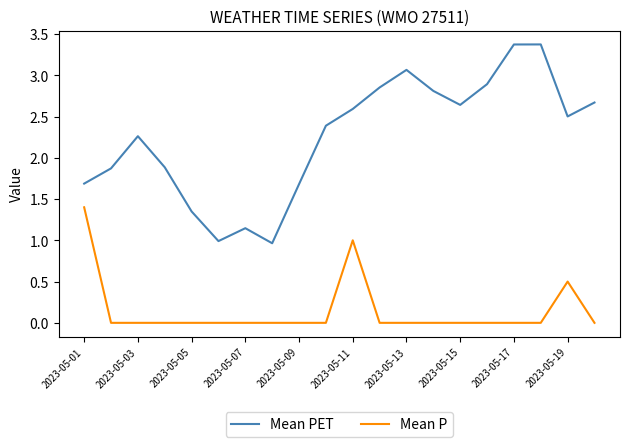

How many categories are shown in the chart?

20